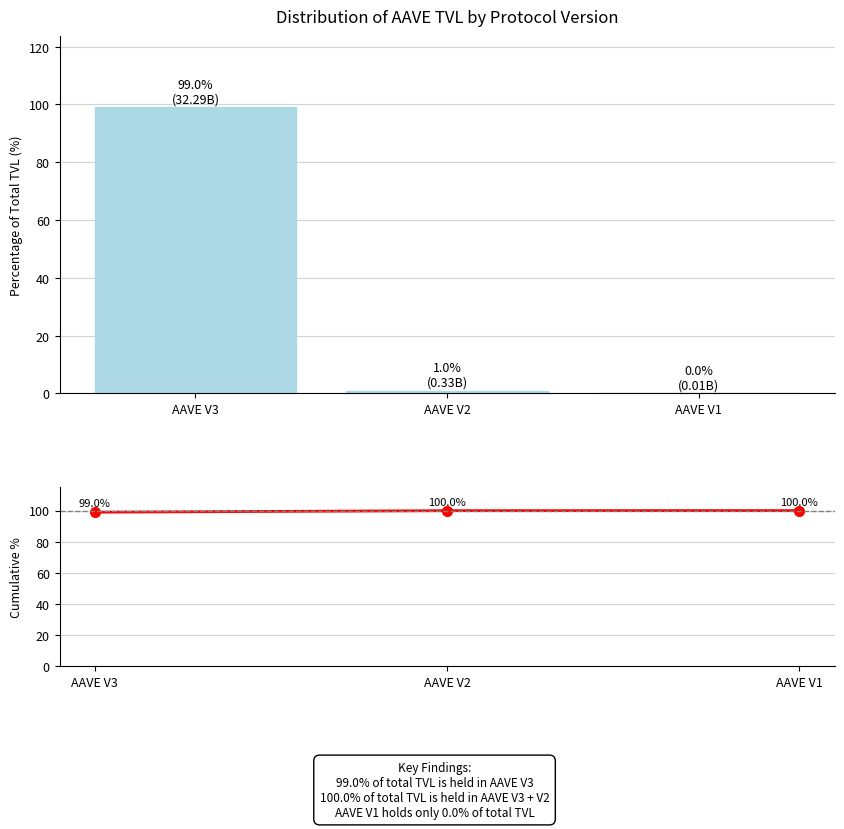

What is the difference between the second highest and minimum values in the TVL % series?

1.0